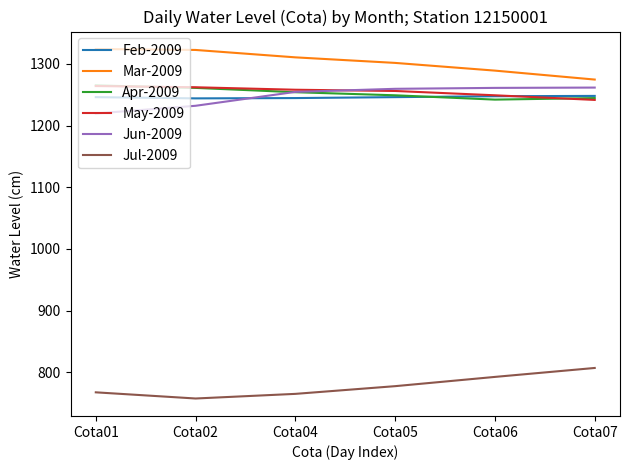

True or false: Jul-2009 and Jun-2009 intersect in this chart.

False